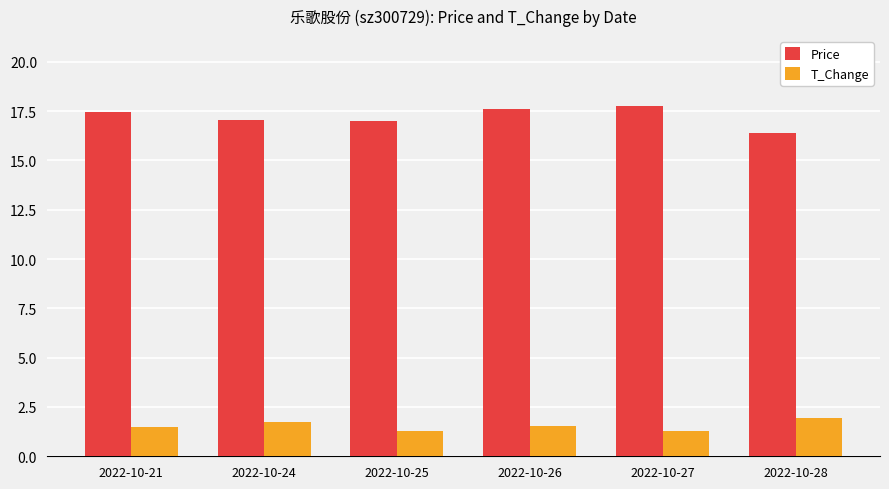

What is the spread (max minus min) of values at 2022-10-21?

15.9